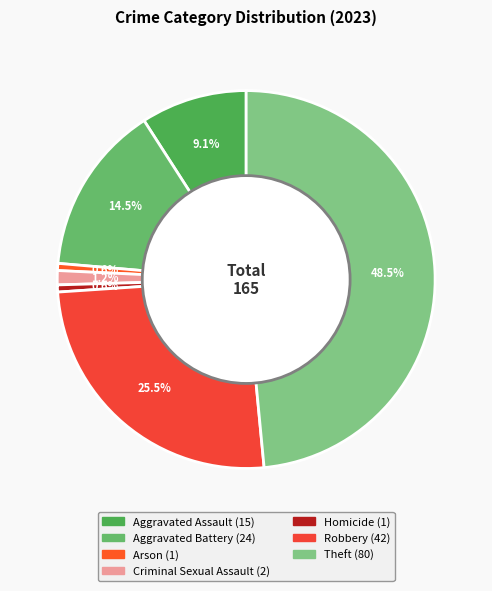

Rank the categories by value from highest to lowest.

Theft, Robbery, Aggravated Battery, Aggravated Assault, Criminal Sexual Assault, Arson, Homicide